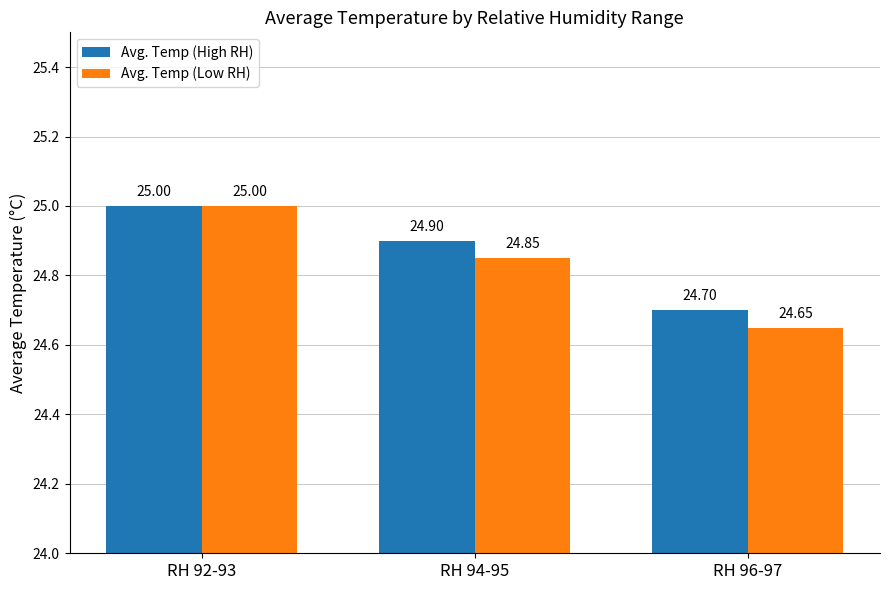

The Avg. Temp (Low RH) series shows 37.4 at RH 94-95. True or false?

False